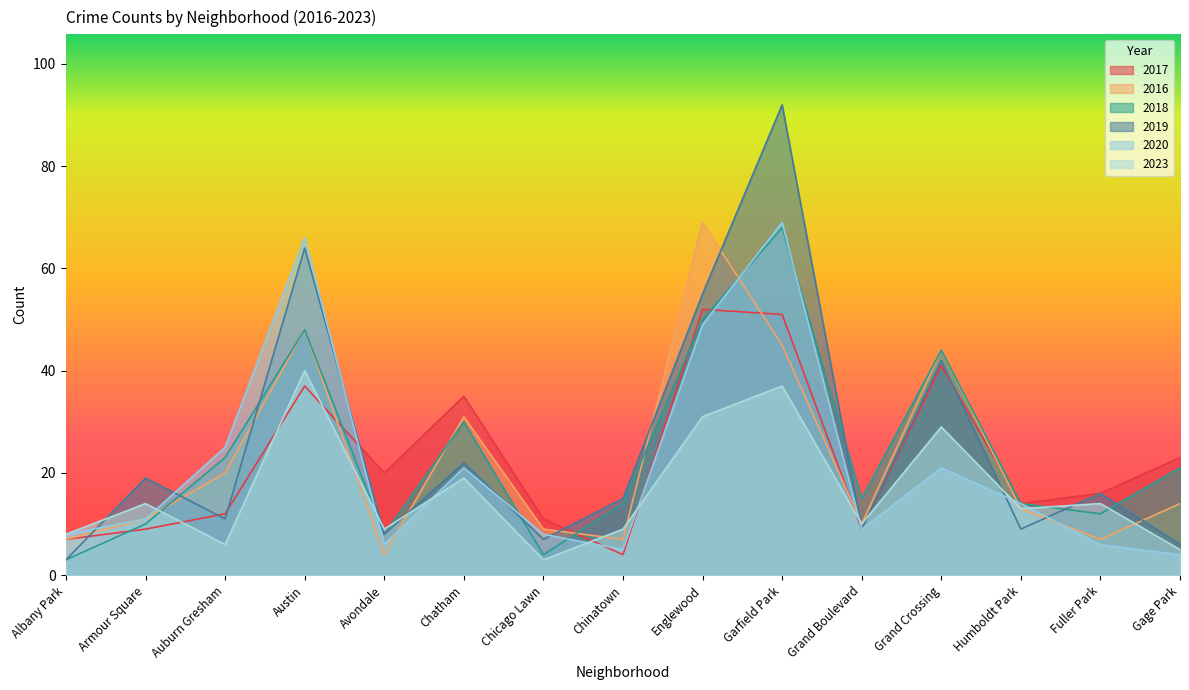

At how many categories does at least one series exceed 89?

1